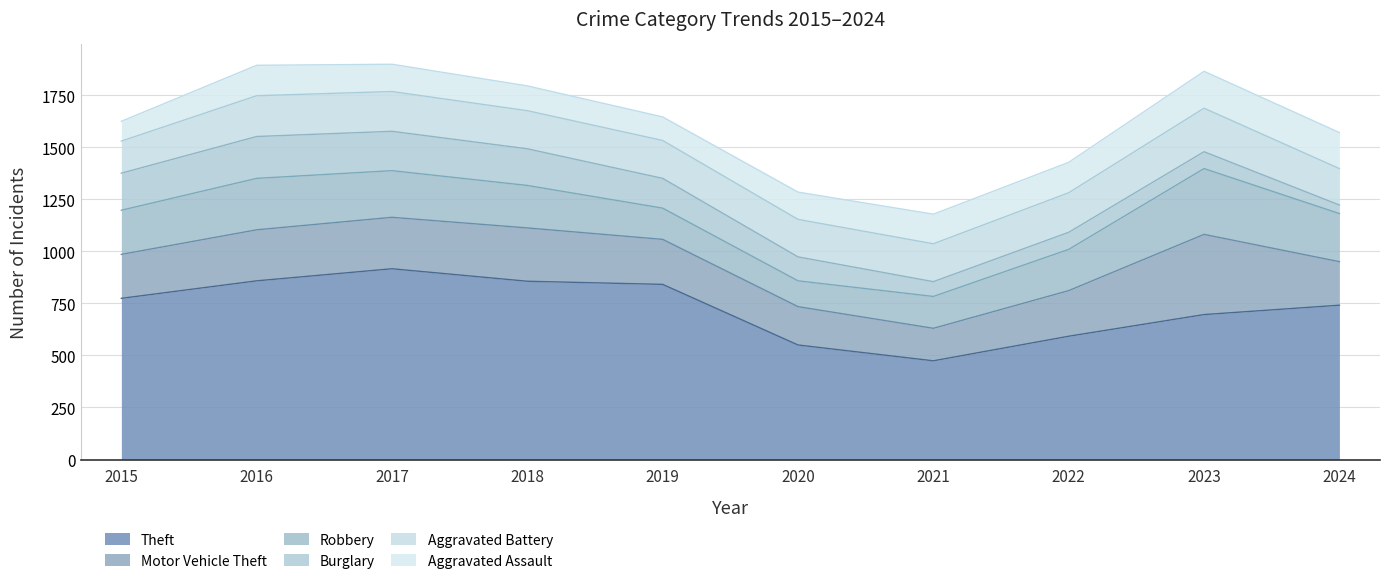

What is the value of the Aggravated Battery point at the 6th from the left?

180